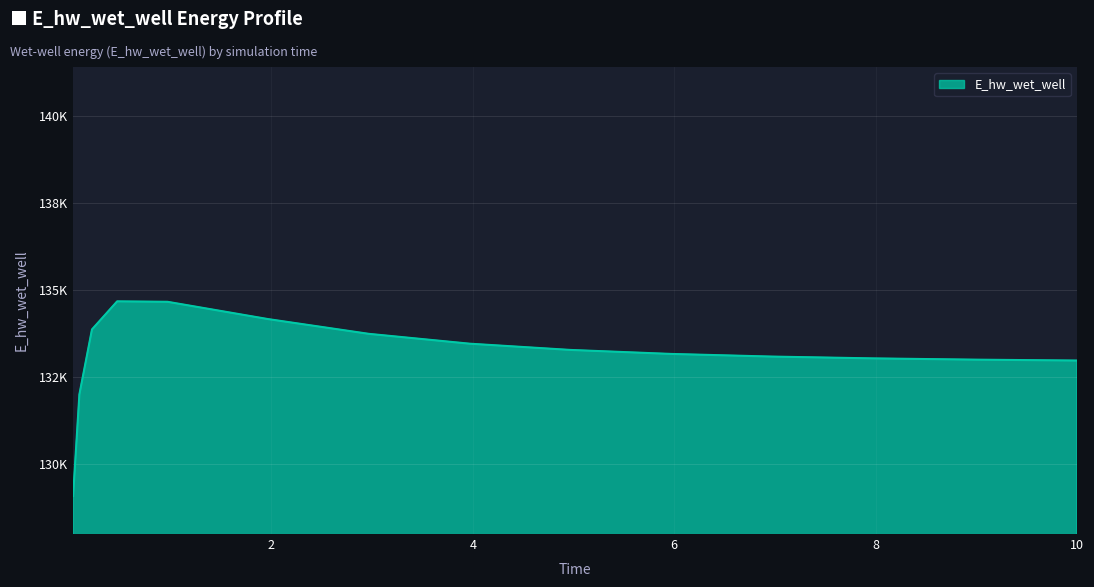

What is the average value?

133155.6